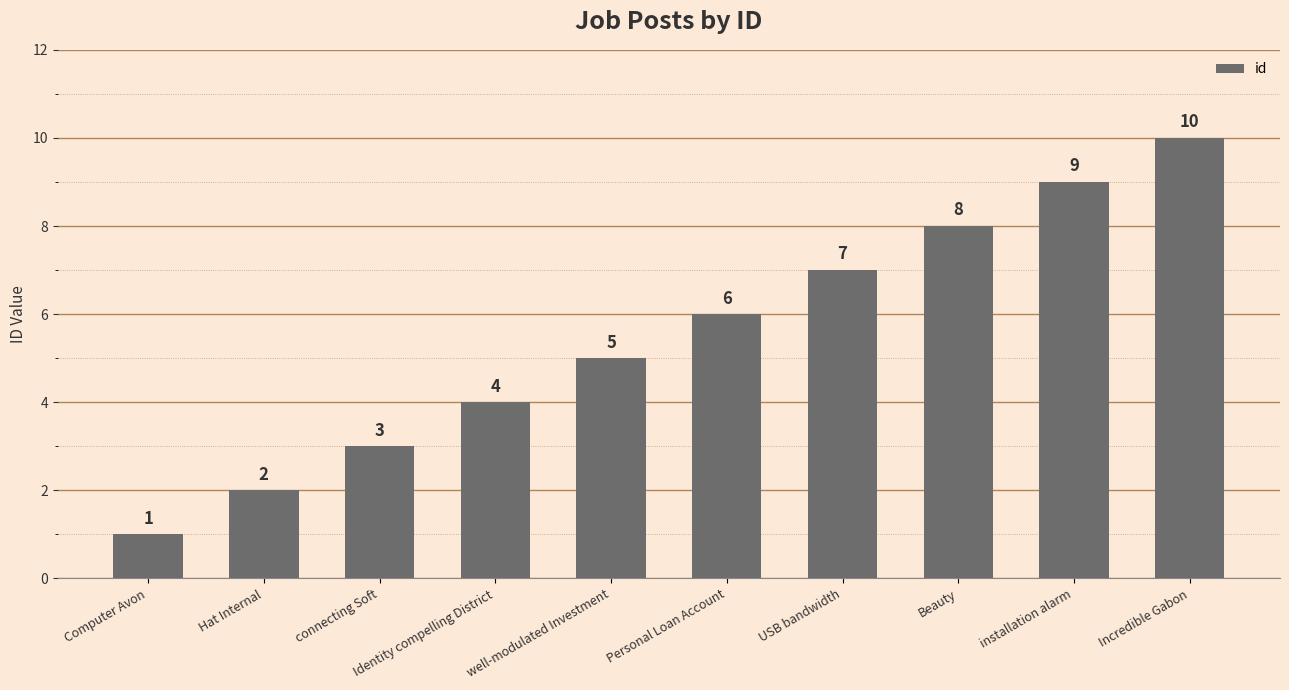

What is the label of the 7th bar from the right?

Identity compelling District